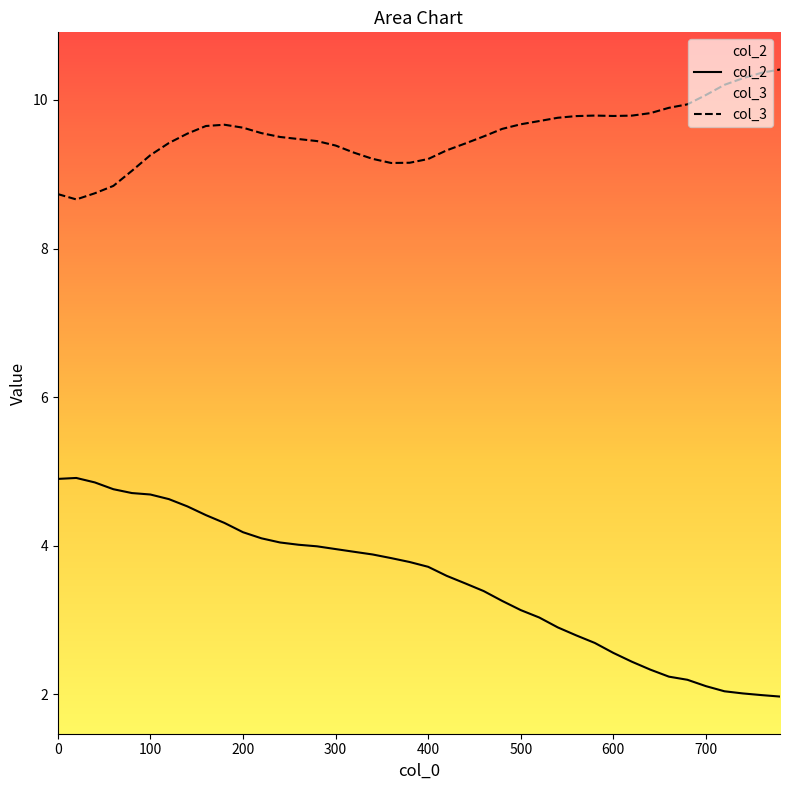

What is the total value across all series at 700?

12.2